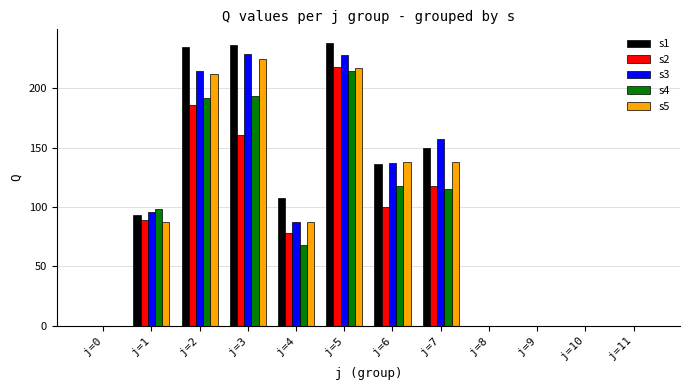

Which series changed the most between j=1 and j=8?

s4